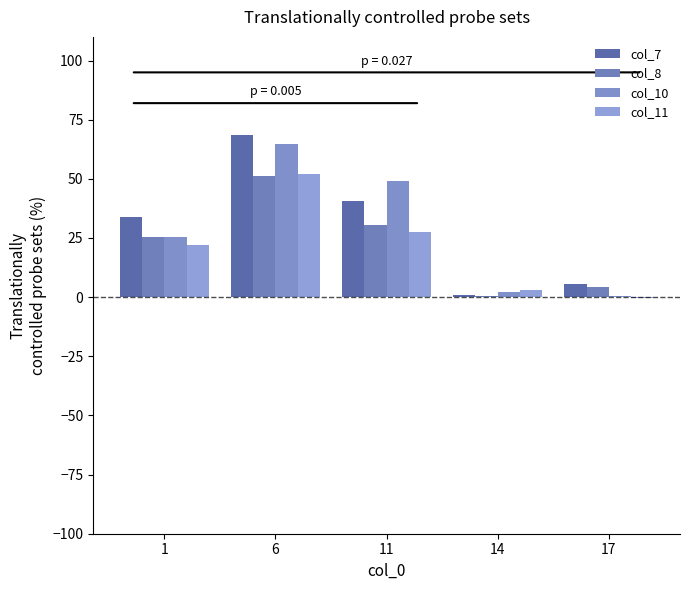

How many values in the col_8 series exceed 25?

3